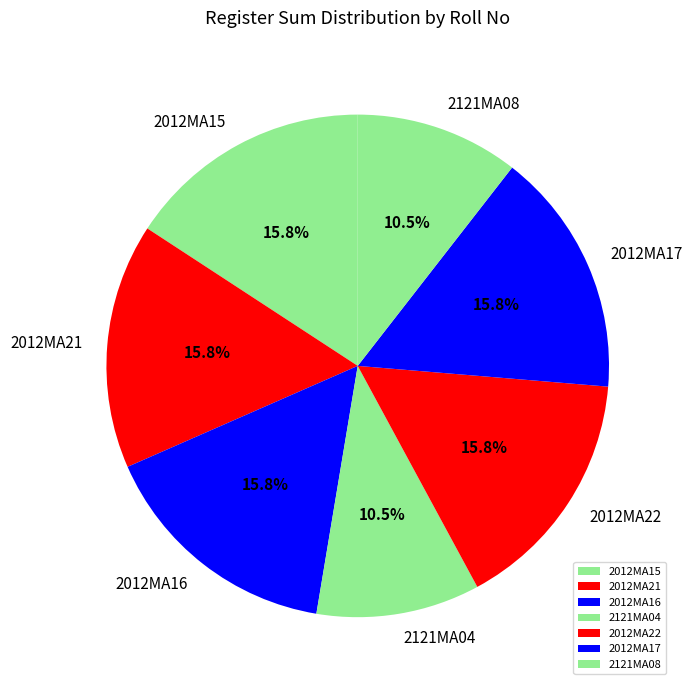

Between 2121MA04 and 2012MA17, which is larger?

2012MA17